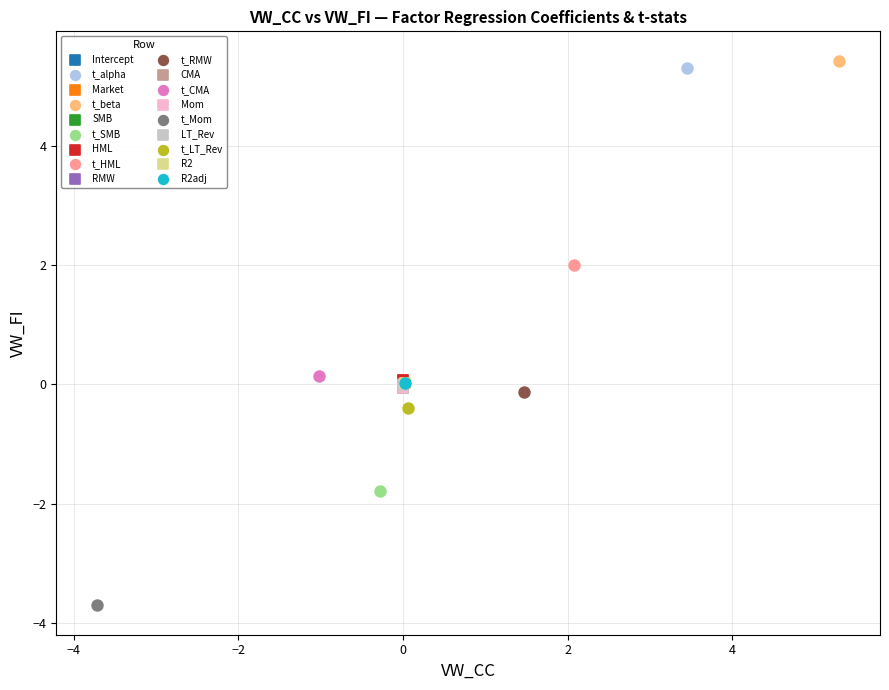

Which series reaches the maximum Y coordinate?

t_beta